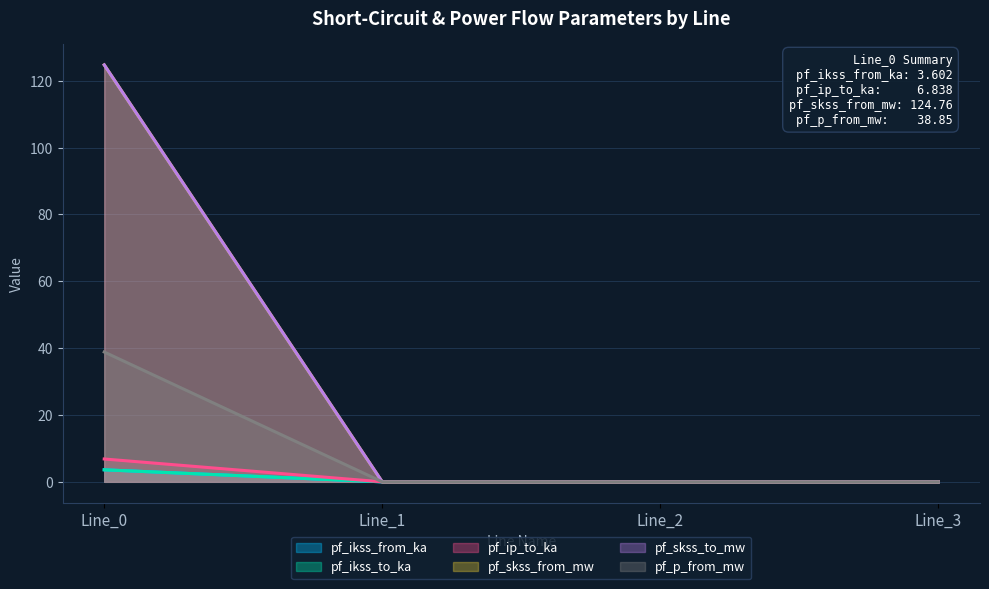

How many lines are shown in the chart?

6